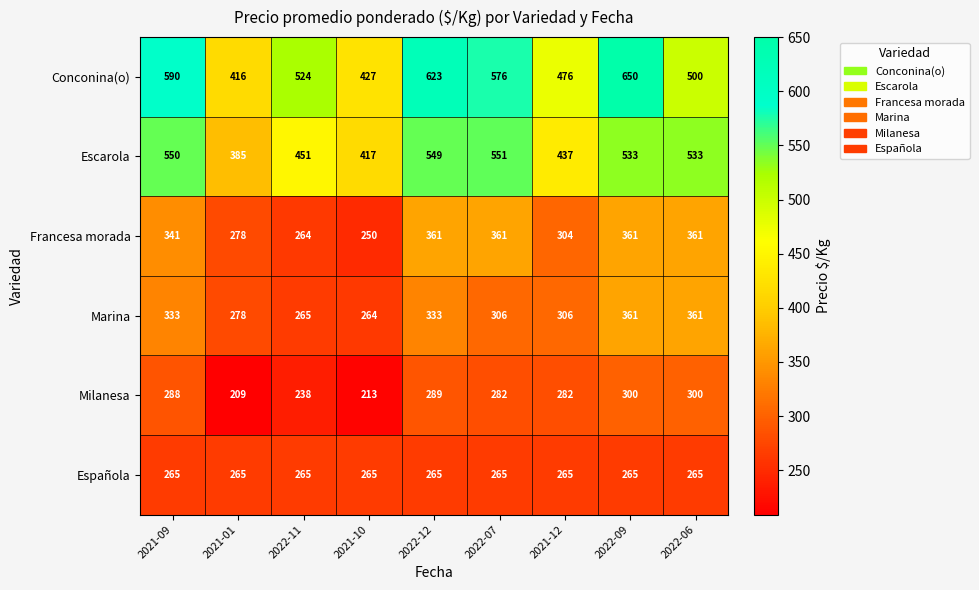

What is the greatest value displayed?

650